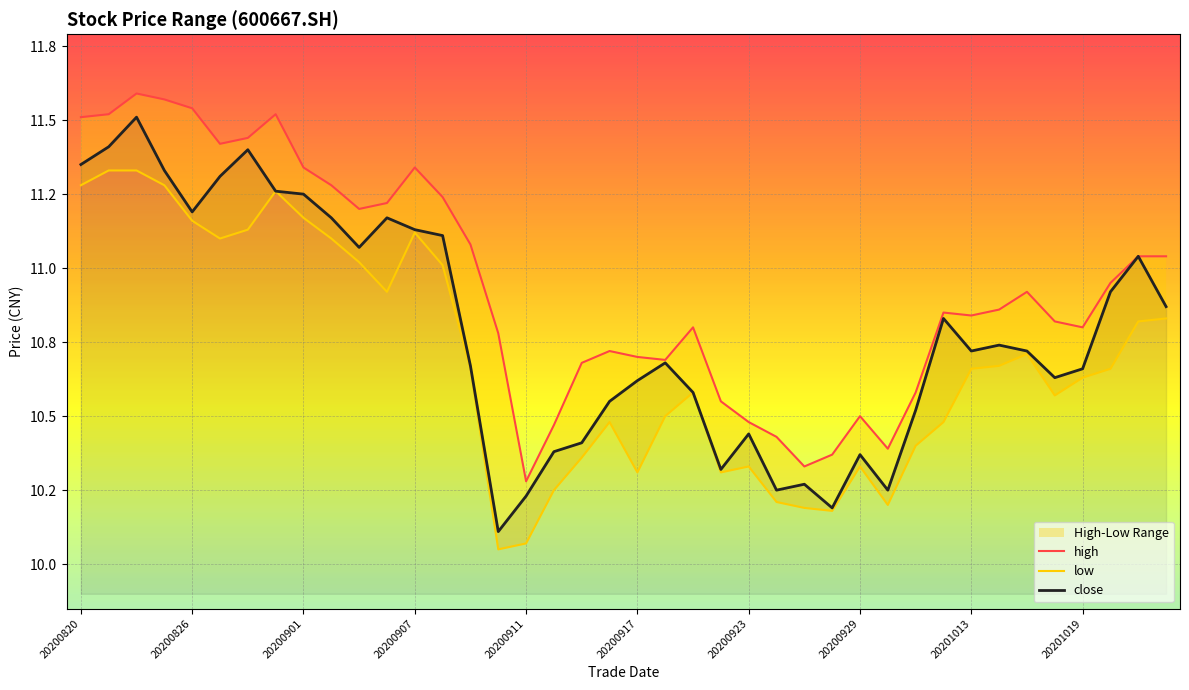

True or false: close has more than 1 points higher than both neighbors.

True